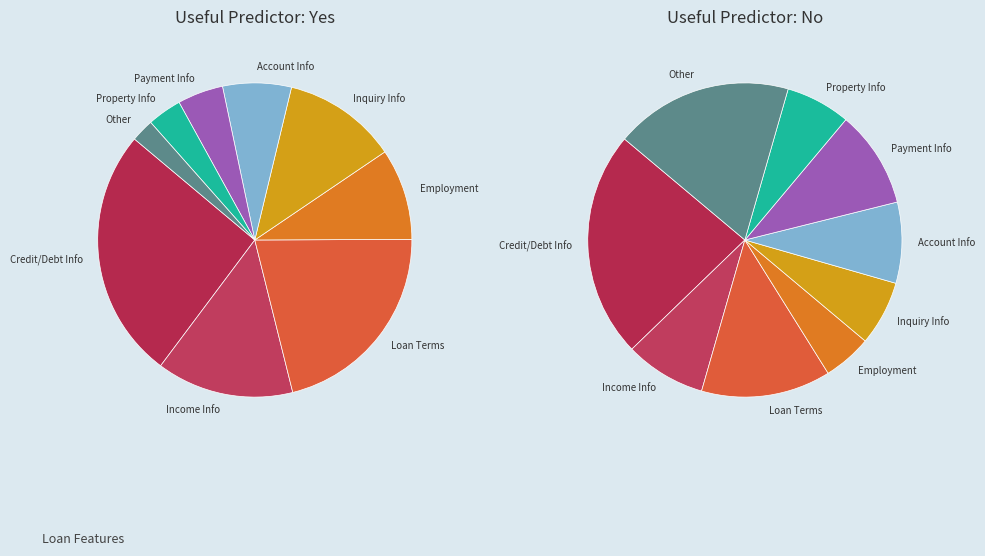

Is the sum of Yes and No greater than half?

Yes